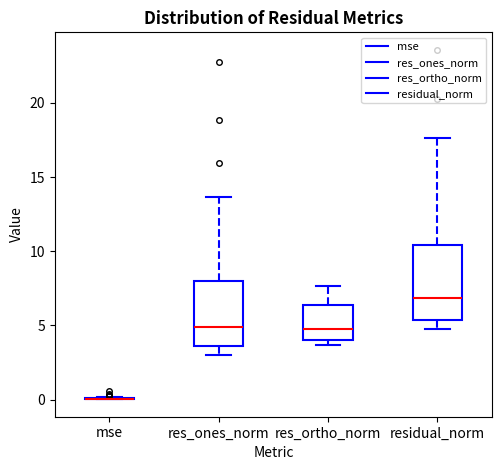

Which box is the tallest, from its lower edge to its upper edge?

residual_norm